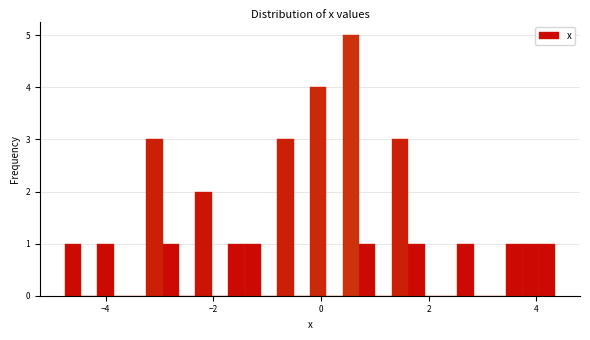

Around what value on the x-axis is the tallest bar? Give the approximate position of its centre, as read against the axis.

0.6